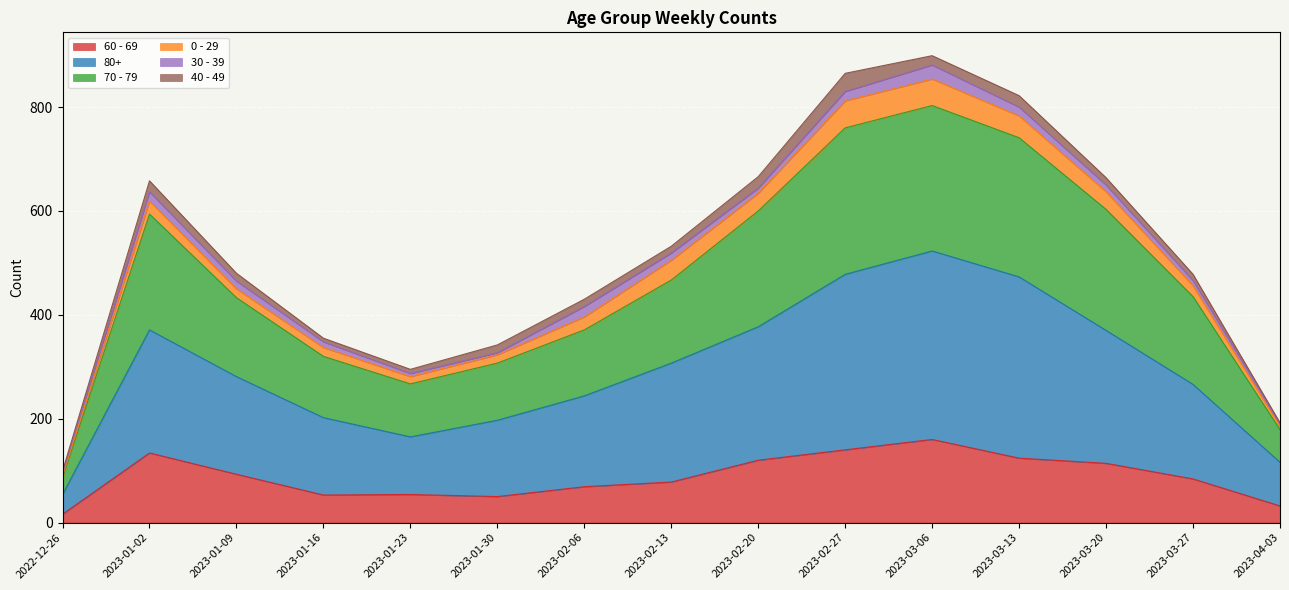

At which label does 60 - 69 reach its peak?

2023-03-06